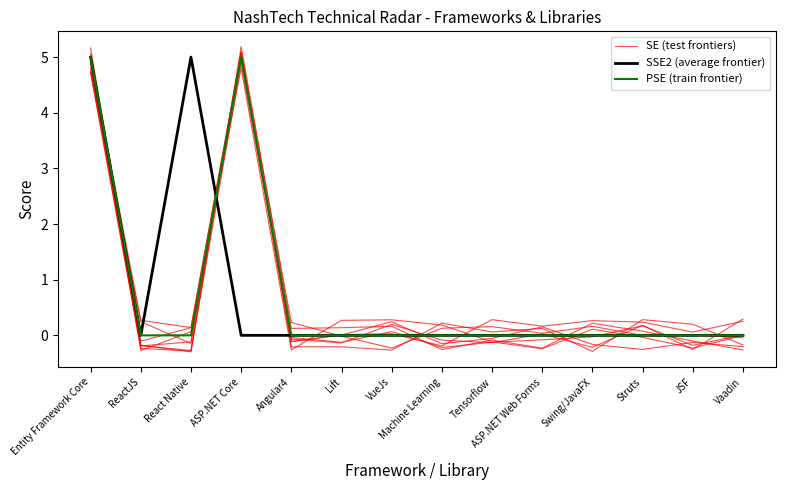

What is the difference between the maximum and minimum values in the PSE (train frontier) series?

5.0